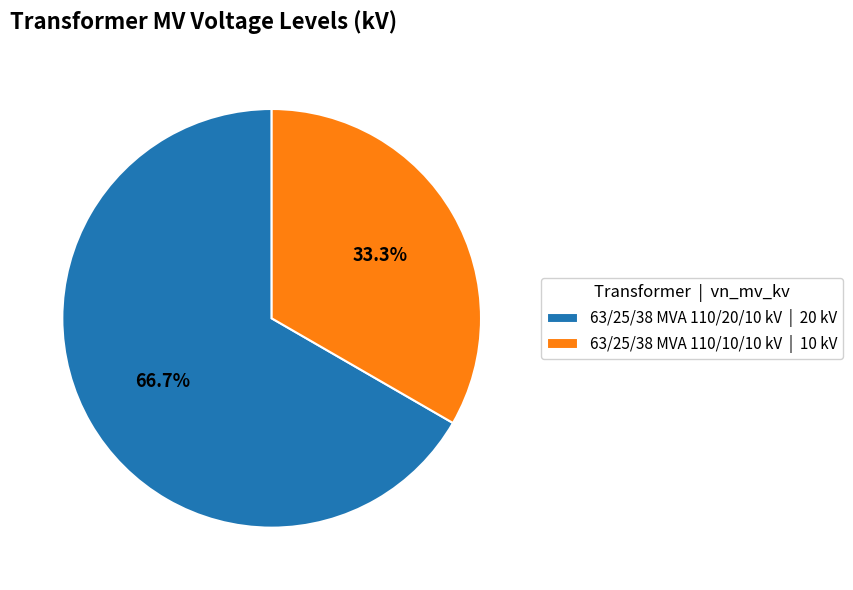

To the nearest percent, what is the difference between the largest and smallest slice percentages?

33%